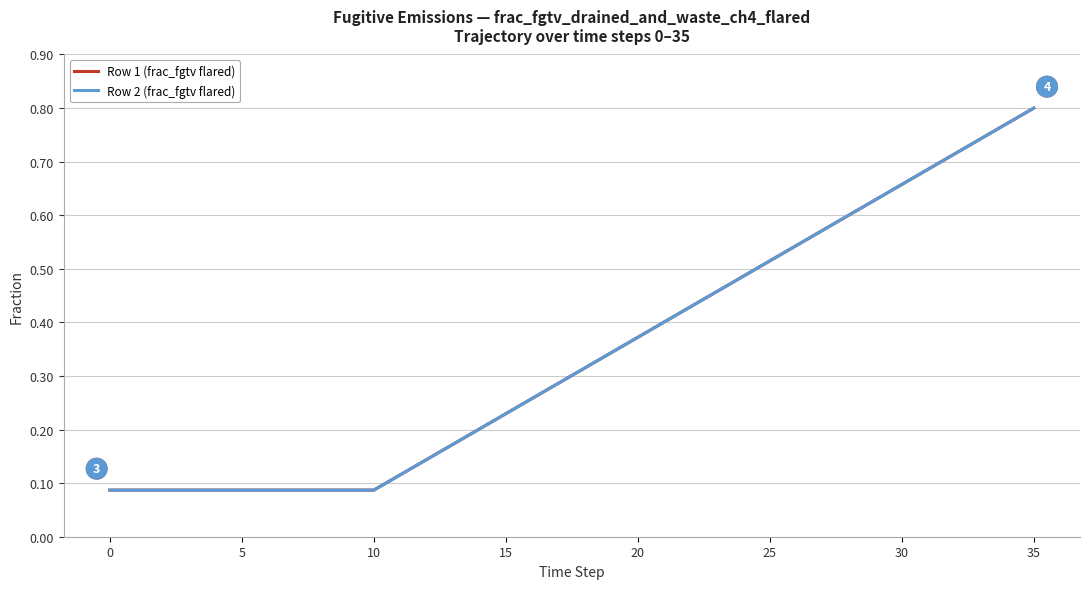

Is this an area chart (filled region under the line)?

No